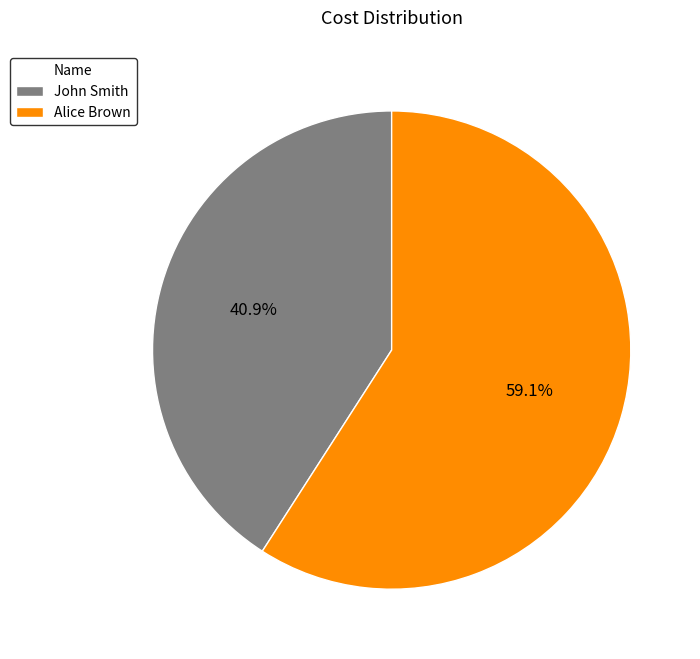

To the nearest percent, what portion does Alice Brown represent?

59%